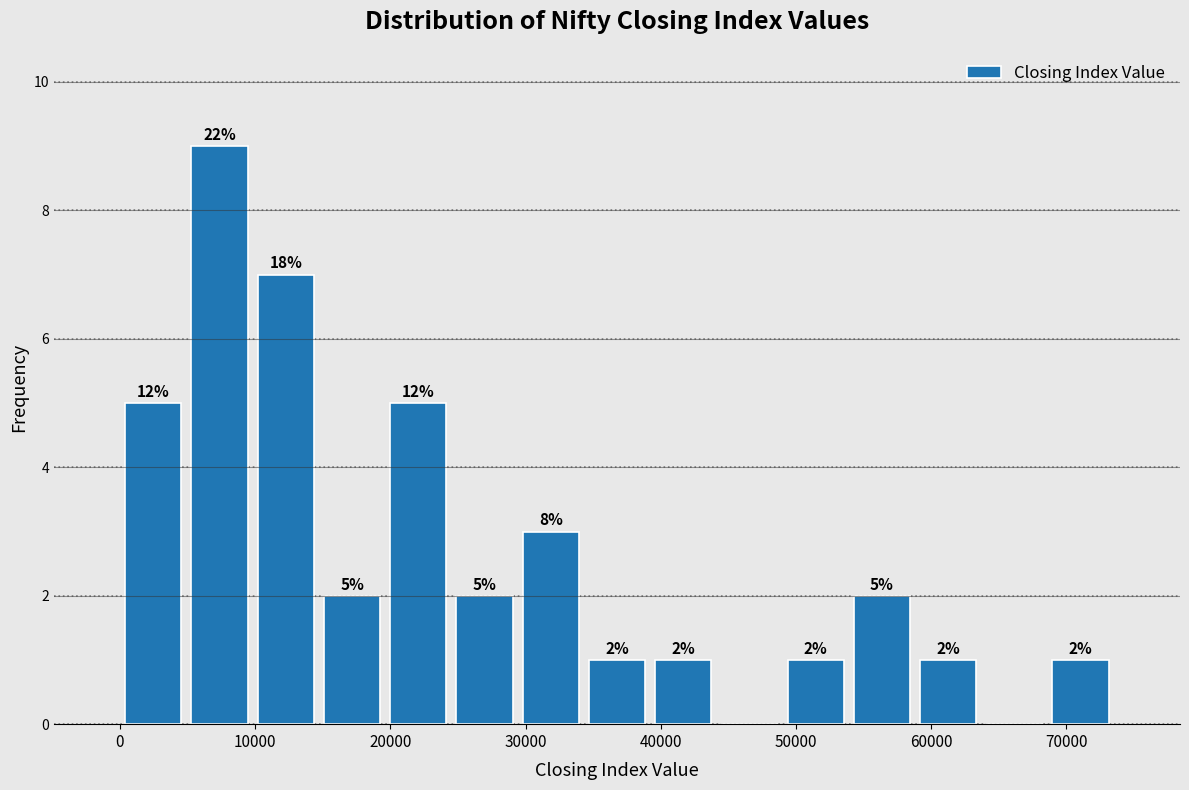

Which range on the x-axis has the tallest bar?

5000 to 10000